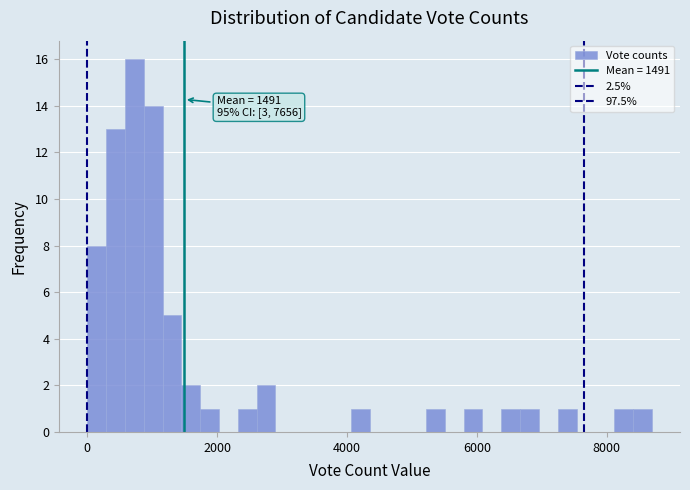

Around what value on the x-axis is the tallest bar? Give the approximate position of its centre, as read against the axis.

800